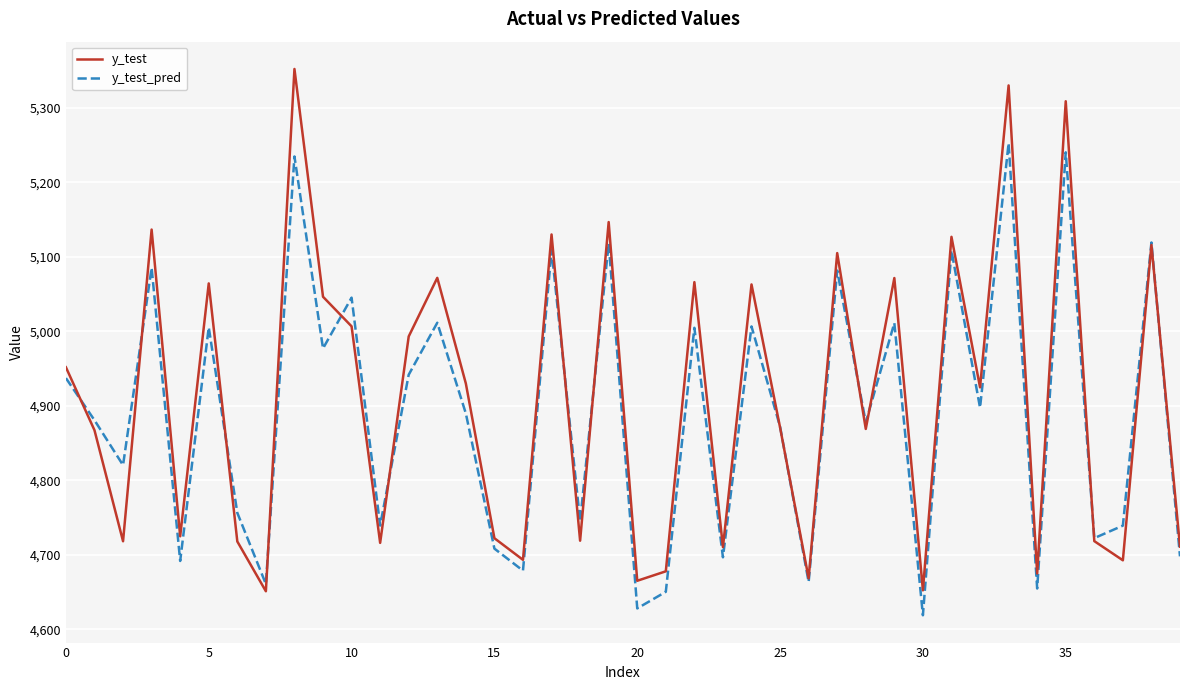

What is the minimum value shown in the chart?

4618.7